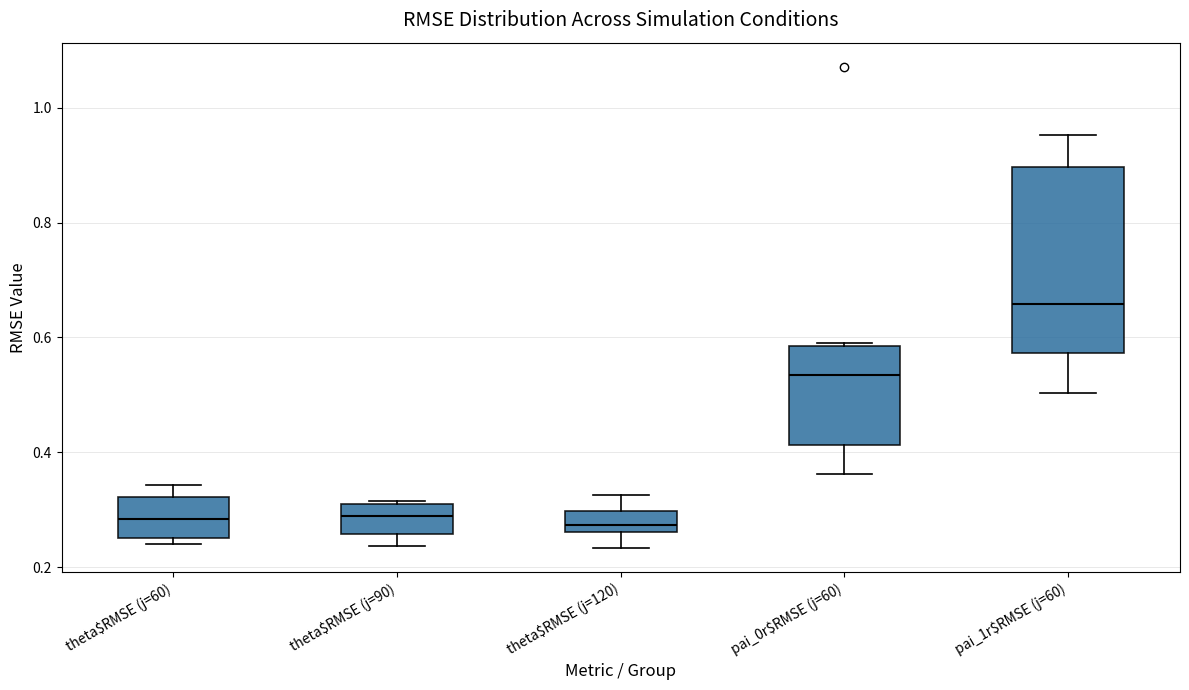

Reading left to right, transcribe this box plot: for each box, give where its median line is, the range the box spans, and where its two whiskers end, as read against the y-axis. The values are not printed on the chart, so give them approximately, as read against the axis.

theta$RMSE (j=60): median 0.28, box 0.26 to 0.32, whiskers 0.24 to 0.34
theta$RMSE (j=90): median 0.28, box 0.26 to 0.32, whiskers 0.24 to 0.32
theta$RMSE (j=120): median 0.28, box 0.26 to 0.30, whiskers 0.24 to 0.32
pai_0r$RMSE (j=60): median 0.54, box 0.42 to 0.58, whiskers 0.36 to 0.60
pai_1r$RMSE (j=60): median 0.66, box 0.58 to 0.90, whiskers 0.50 to 0.96